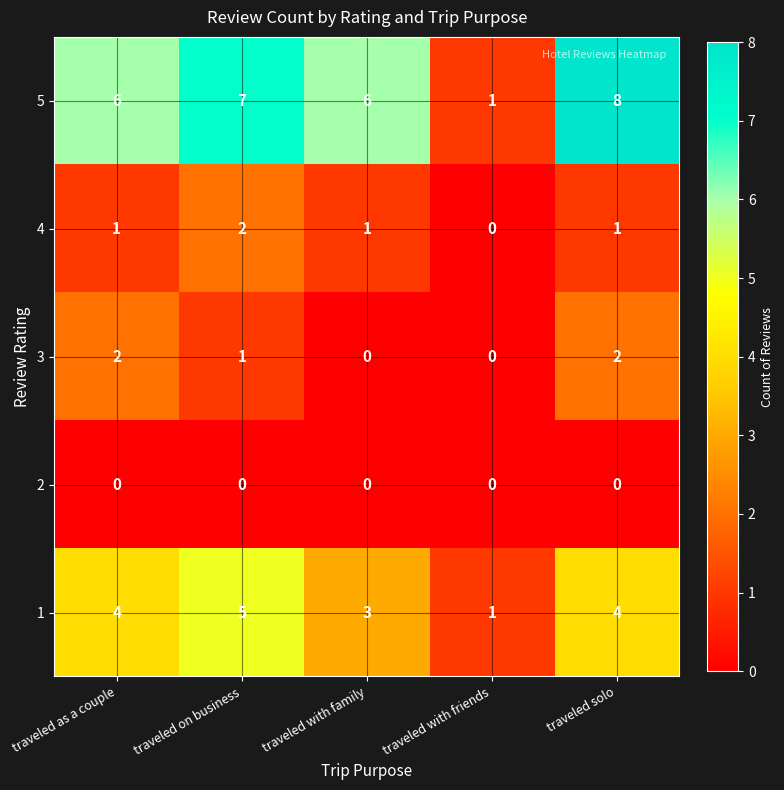

What is the difference between the highest and lowest values at traveled solo?

8